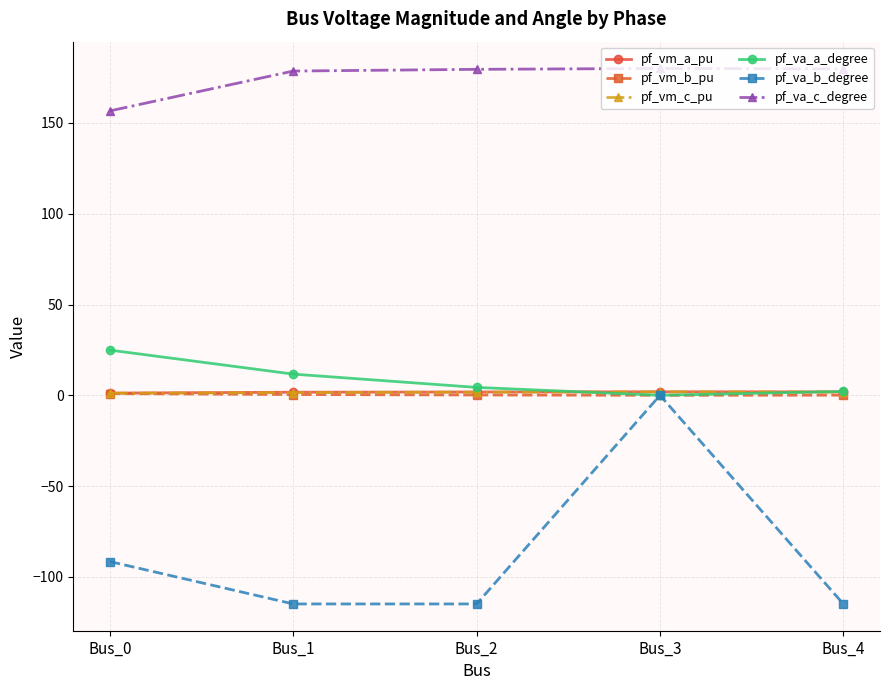

Which series has the largest range (max minus min)?

pf_va_b_degree